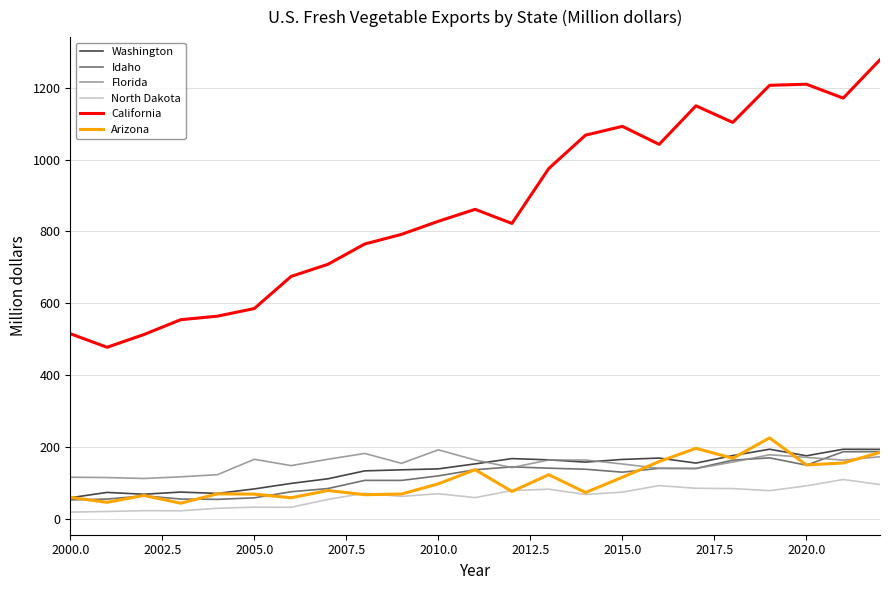

Which series has the largest total across all categories?

California